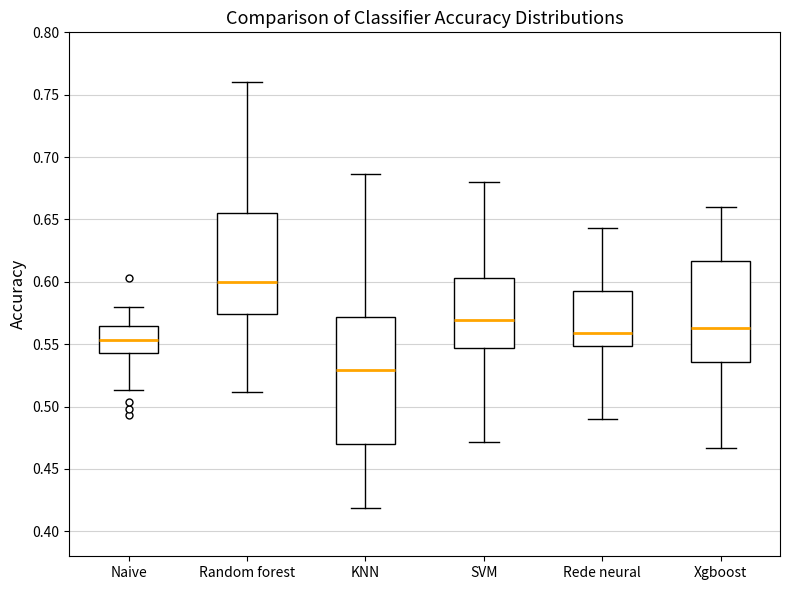

Reading left to right, transcribe this box plot: for each box, give where its median line is, the range the box spans, and where its two whiskers end, as read against the y-axis. The values are not printed on the chart, so give them approximately, as read against the axis.

Naive: median 0.555, box 0.545 to 0.565, whiskers 0.515 to 0.580
Random forest: median 0.600, box 0.575 to 0.655, whiskers 0.510 to 0.760
KNN: median 0.530, box 0.470 to 0.570, whiskers 0.420 to 0.685
SVM: median 0.570, box 0.545 to 0.605, whiskers 0.470 to 0.680
Rede neural: median 0.560, box 0.550 to 0.595, whiskers 0.490 to 0.645
Xgboost: median 0.565, box 0.535 to 0.615, whiskers 0.465 to 0.660